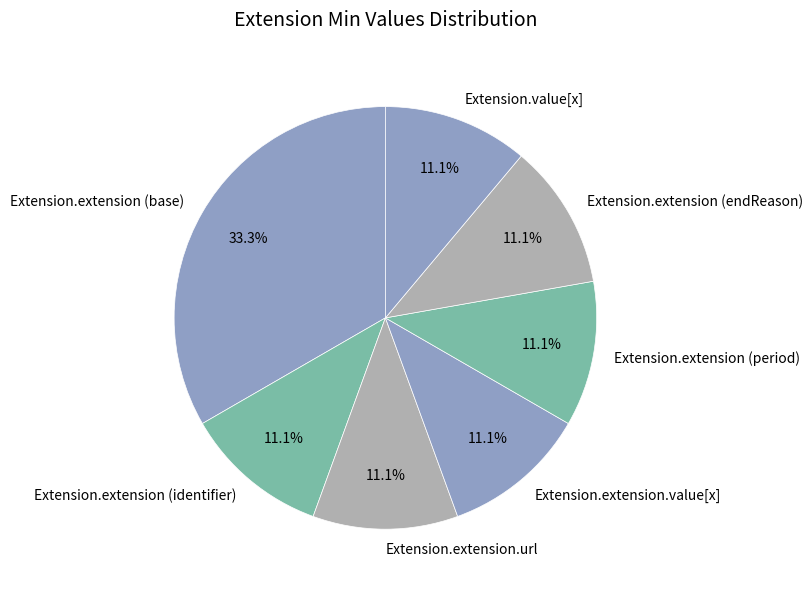

Combined, do Extension.extension.url and Extension.extension (endReason) account for over 50%?

No